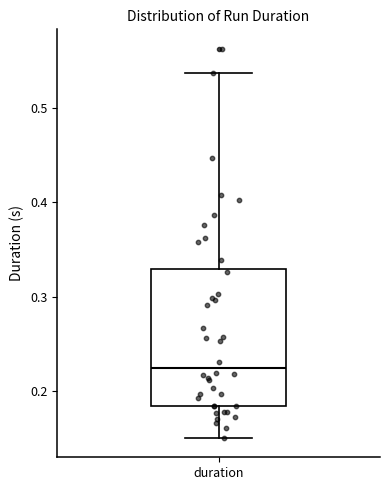

Transcribe this box plot: give where the median line is, the range the box spans, and where the two whiskers end, as read against the y-axis. The values are not printed on the chart, so give them approximately, as read against the axis.

median 0.22, box 0.18 to 0.33, whiskers 0.15 to 0.54